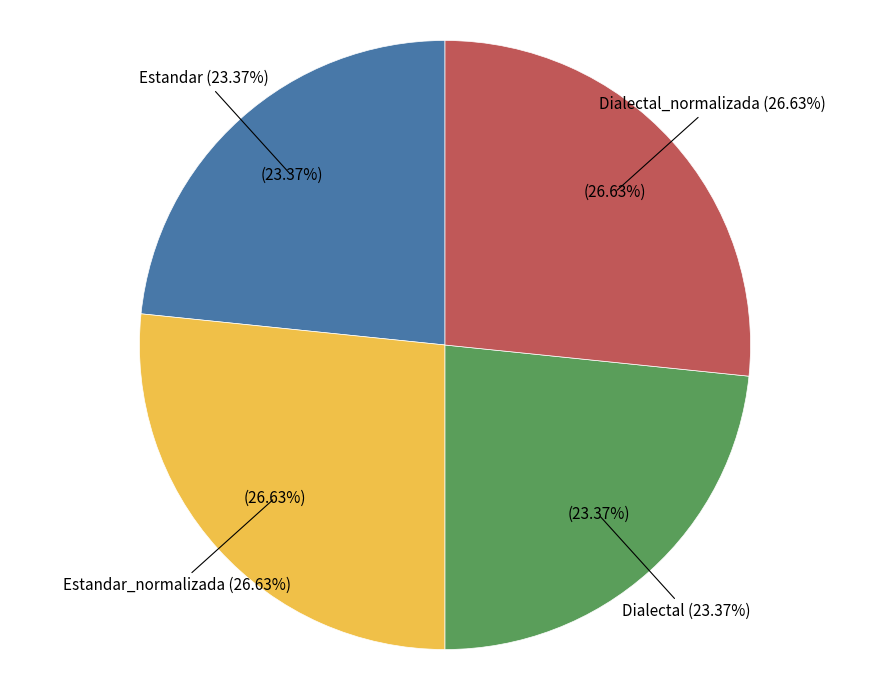

What is the smallest slice in the pie chart?

Estandar